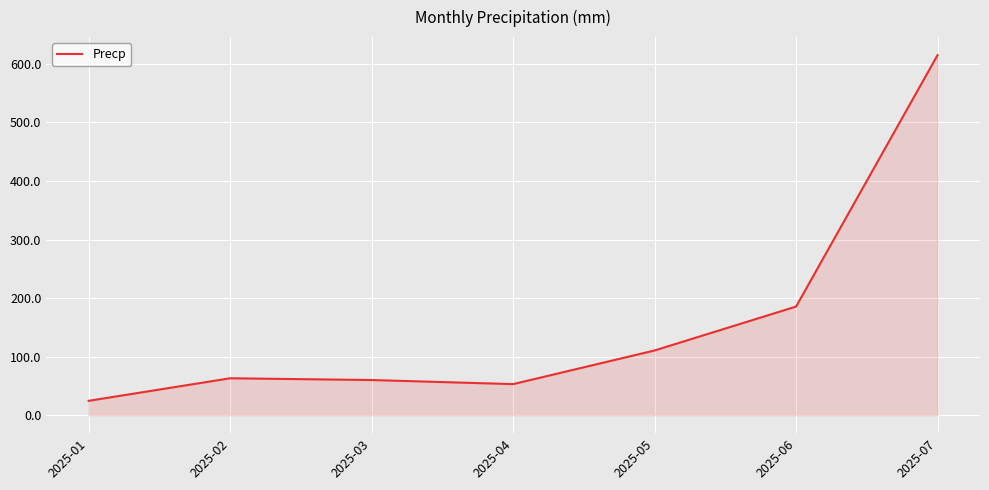

What is the greatest value displayed?

615.0